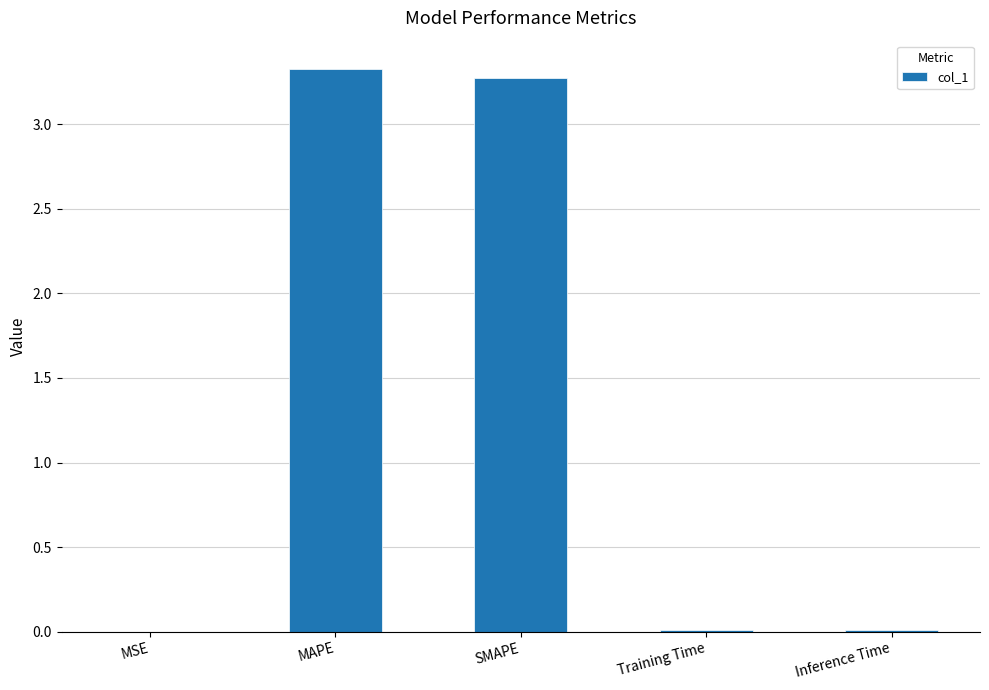

The chart shows a value of 0.0 at Inference Time. True or false?

True